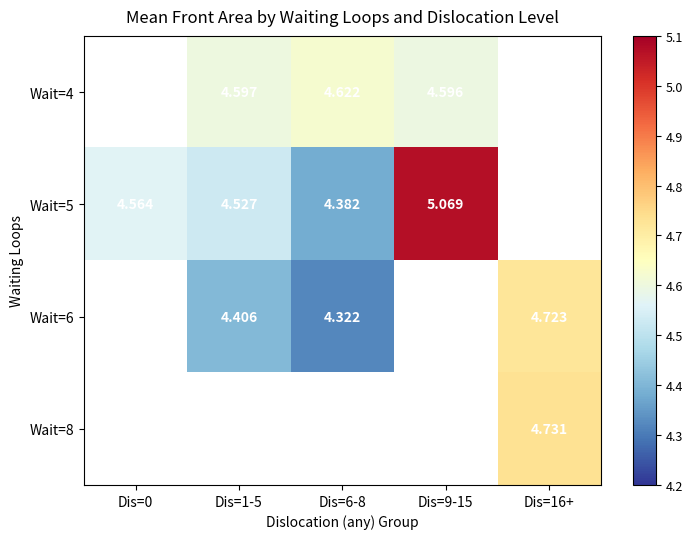

Is the value of Wait=4 at Dis=9-15 greater than the value of Wait=6 at Dis=6-8?

Yes